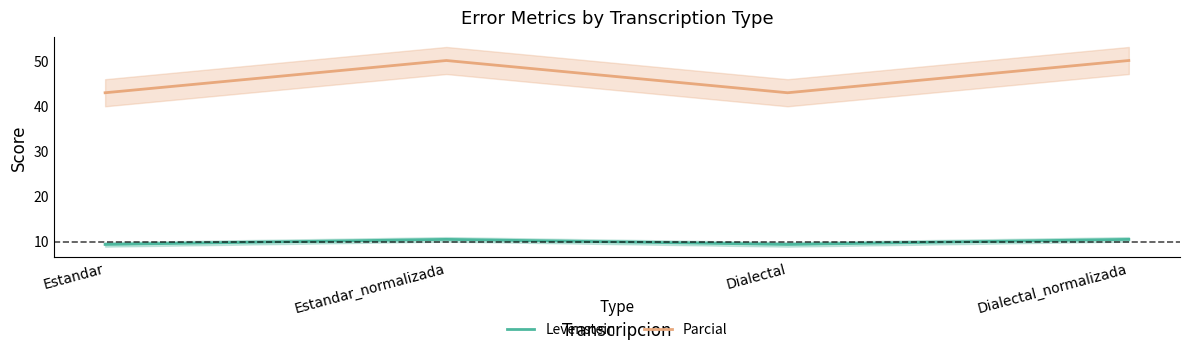

What are all the series names shown in the legend?

Levenstein, Parcial